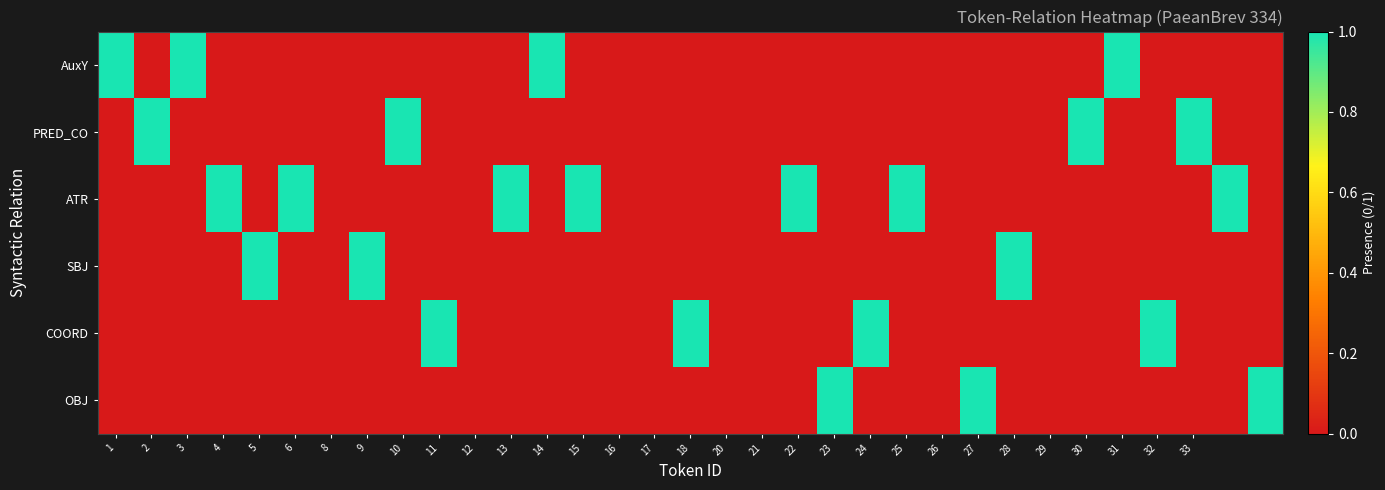

Count the number of data series in this chart.

6